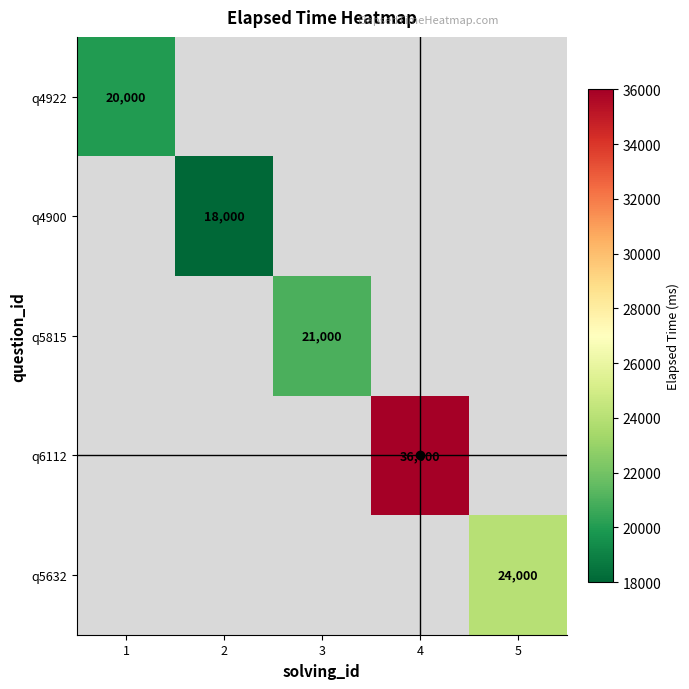

The q4922 series shows 28749 at 1. True or false?

False